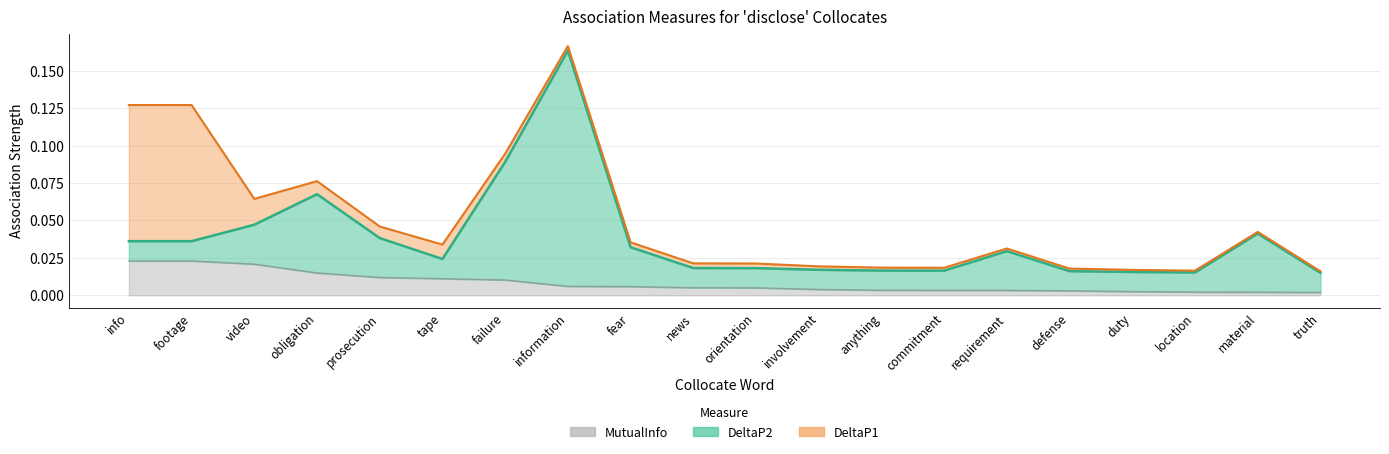

At which category is the sum across all series the highest?

information